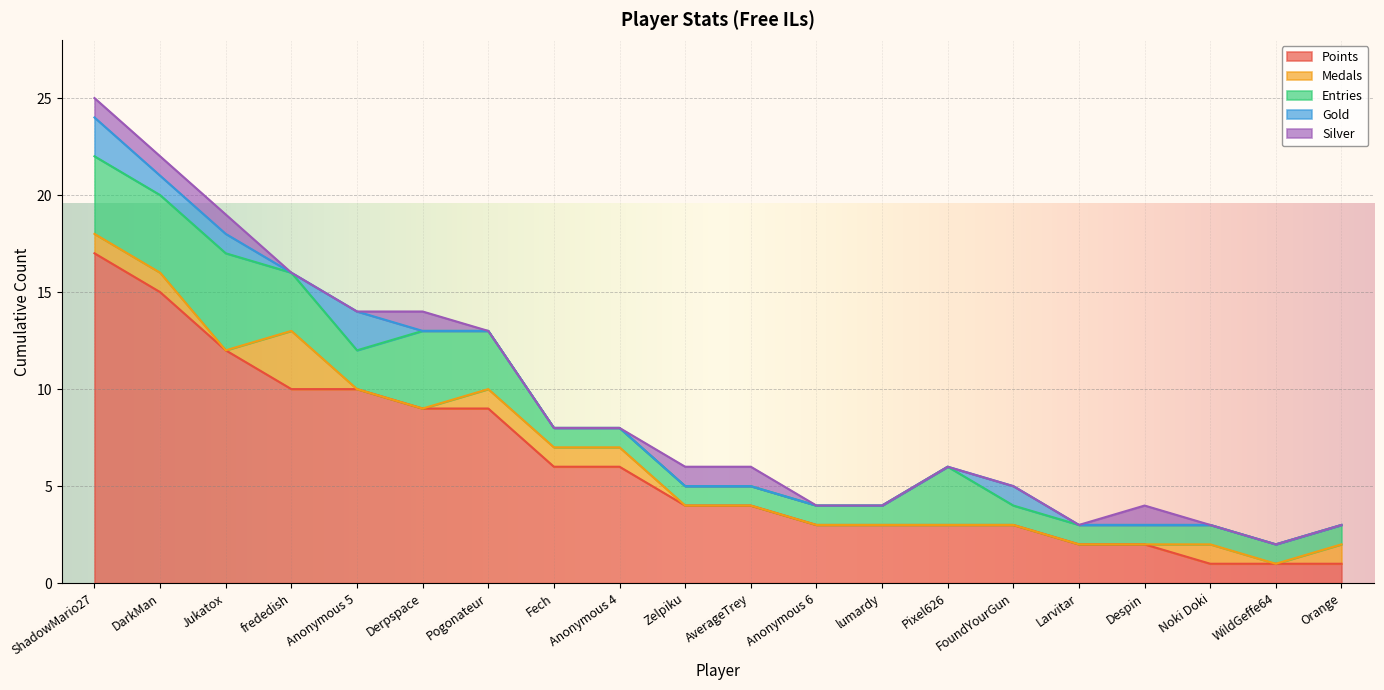

How many values in Gold are above zero?

5